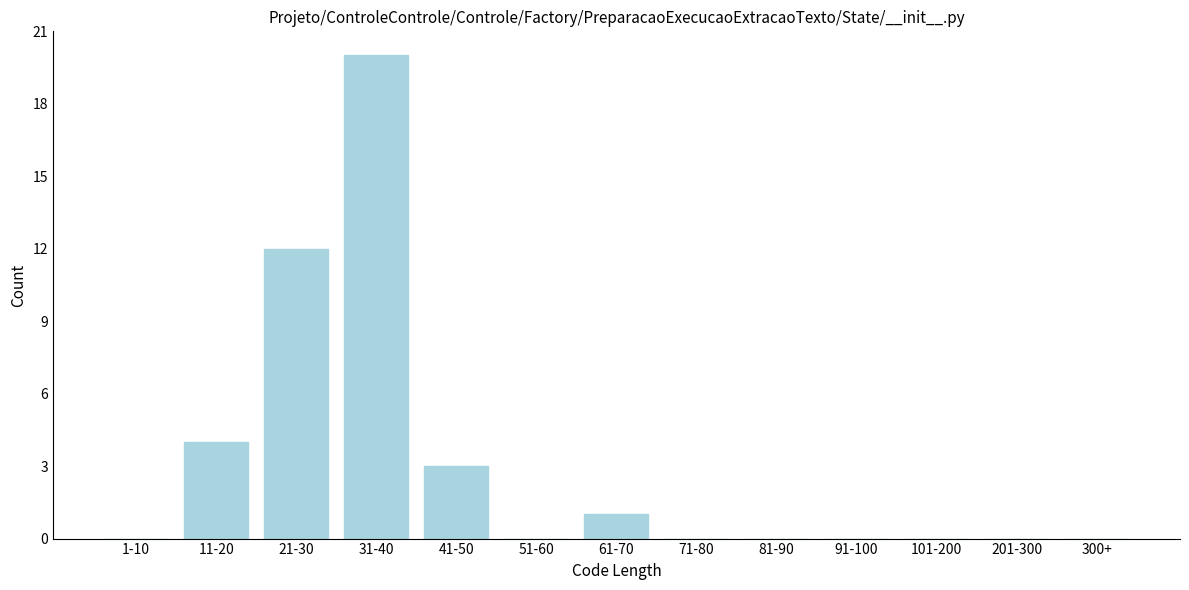

Reading right to left, transcribe all the data shown in this chart.

300+=0	201-300=0	101-200=0	91-100=0	81-90=0	71-80=0	61-70=1	51-60=0	41-50=3	31-40=20	21-30=12	11-20=4	1-10=0